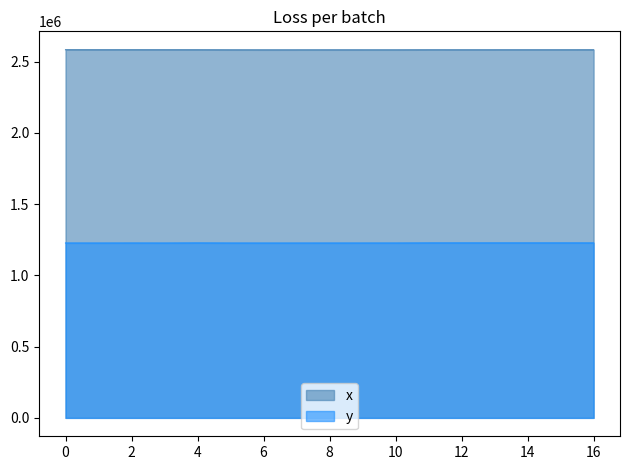

Between 3 and 7, which is larger?

3